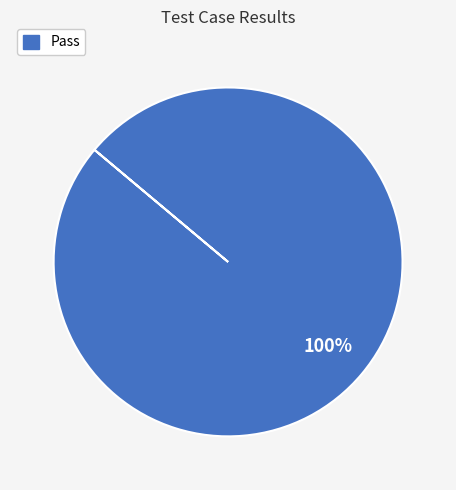

Does any single category account for the majority?

Yes